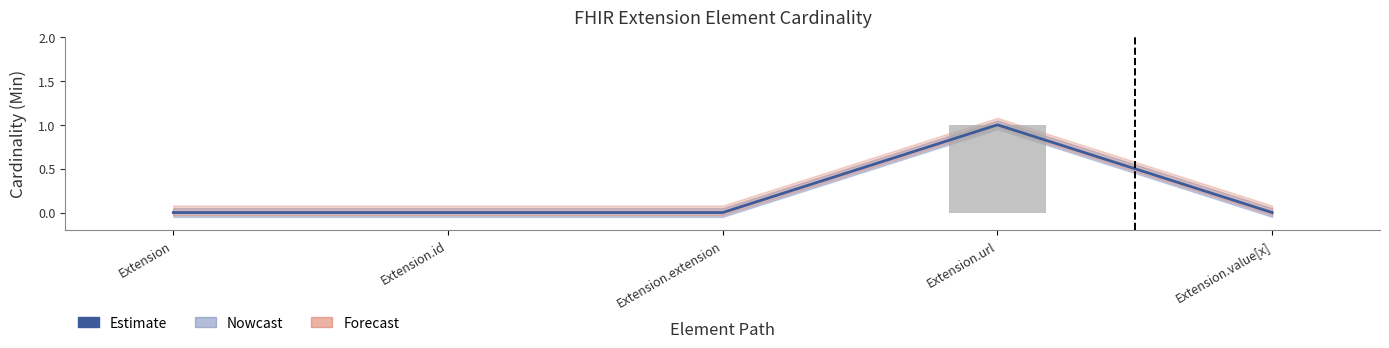

Is the value of Min at Extension.value[x] greater than the value of Estimate at Extension.extension?

No